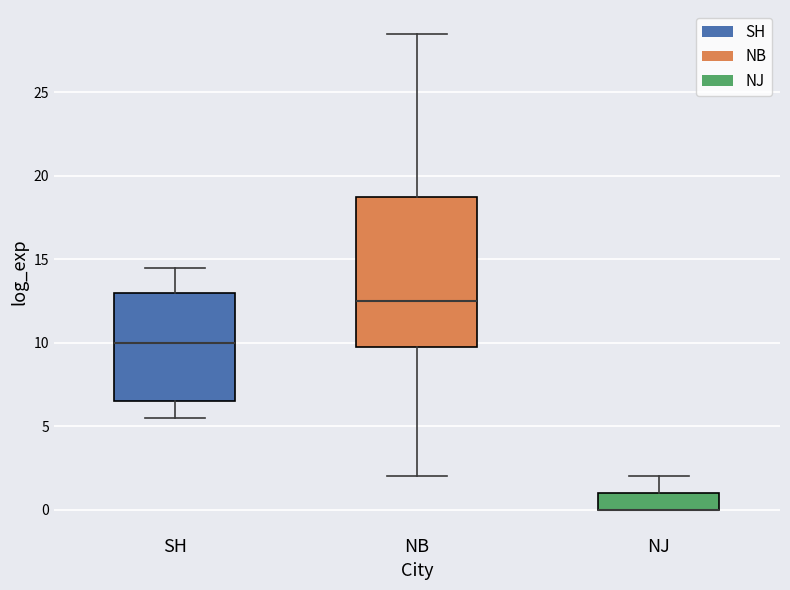

Which box is the tallest, from its lower edge to its upper edge?

NB